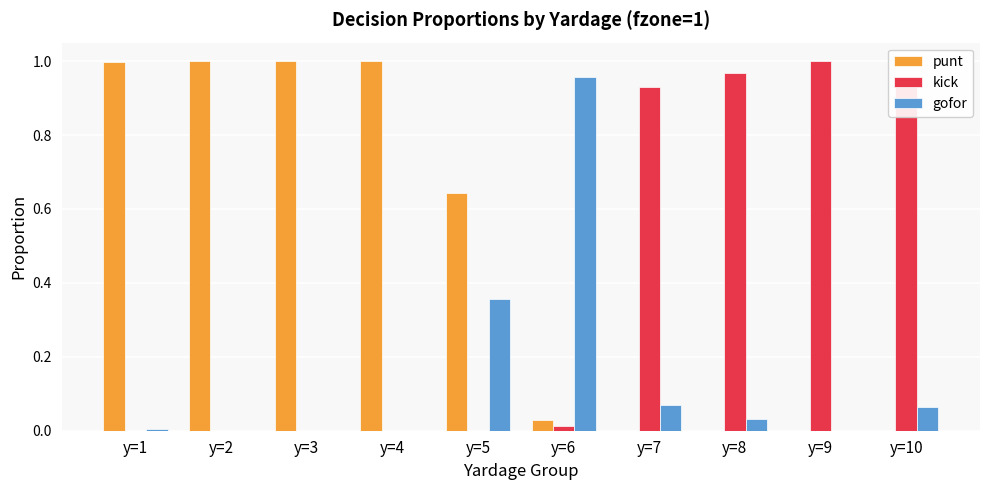

What is the sum of all kick values?

3.8